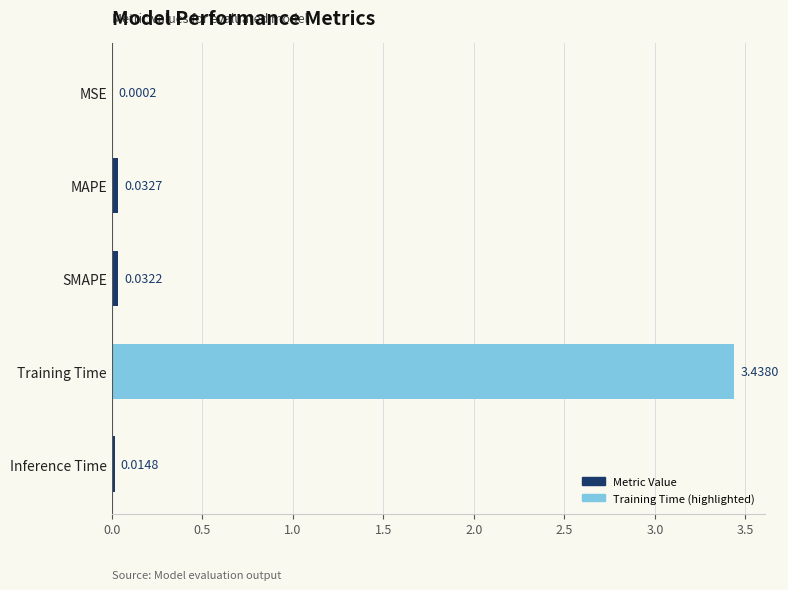

Are the bars horizontal?

Yes